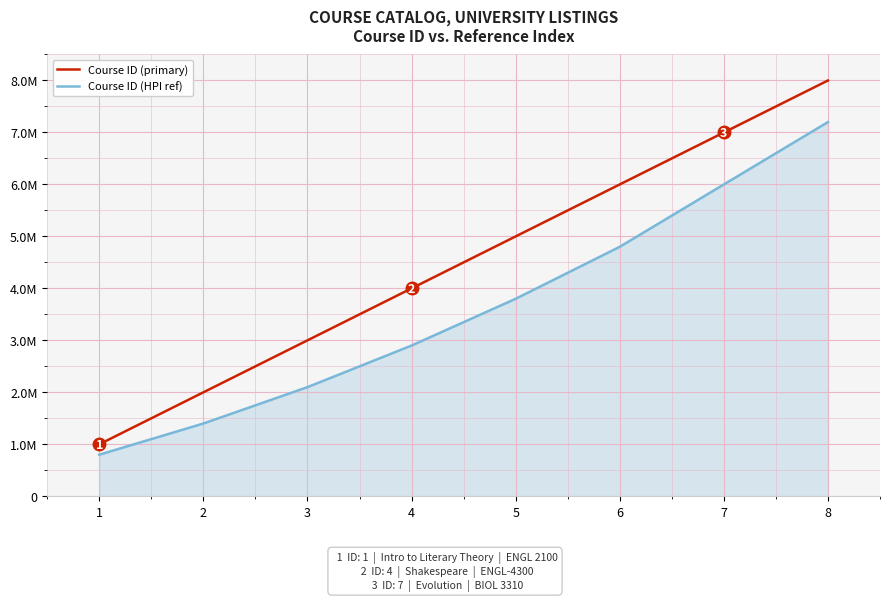

Reading left to right, extract all data points from this chart.

Course ID (primary): 1.0	2.0	3.0	4.0	5.0	6.0	7.0	8.0
Course ID (HPI ref): 0.8	1.4	2.1	2.9	3.8	4.8	6.0	7.2